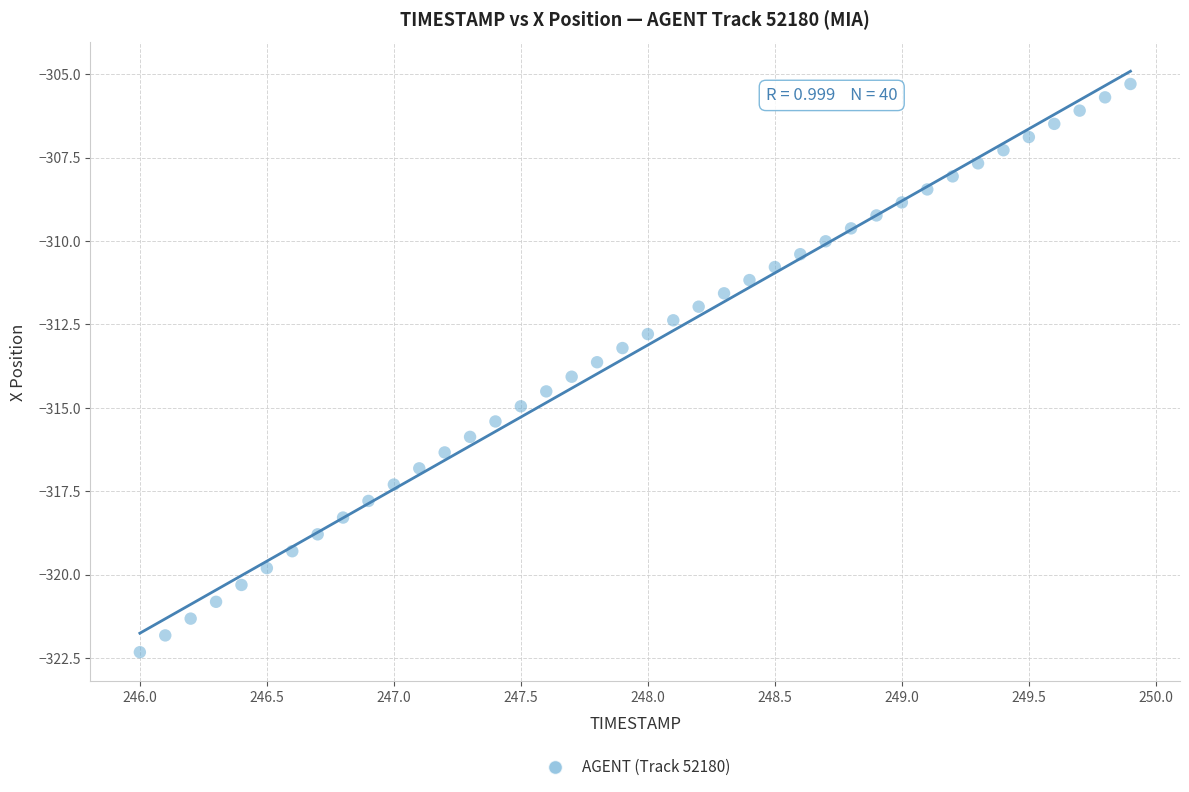

What is the range of Y values (max minus min)?

17.0